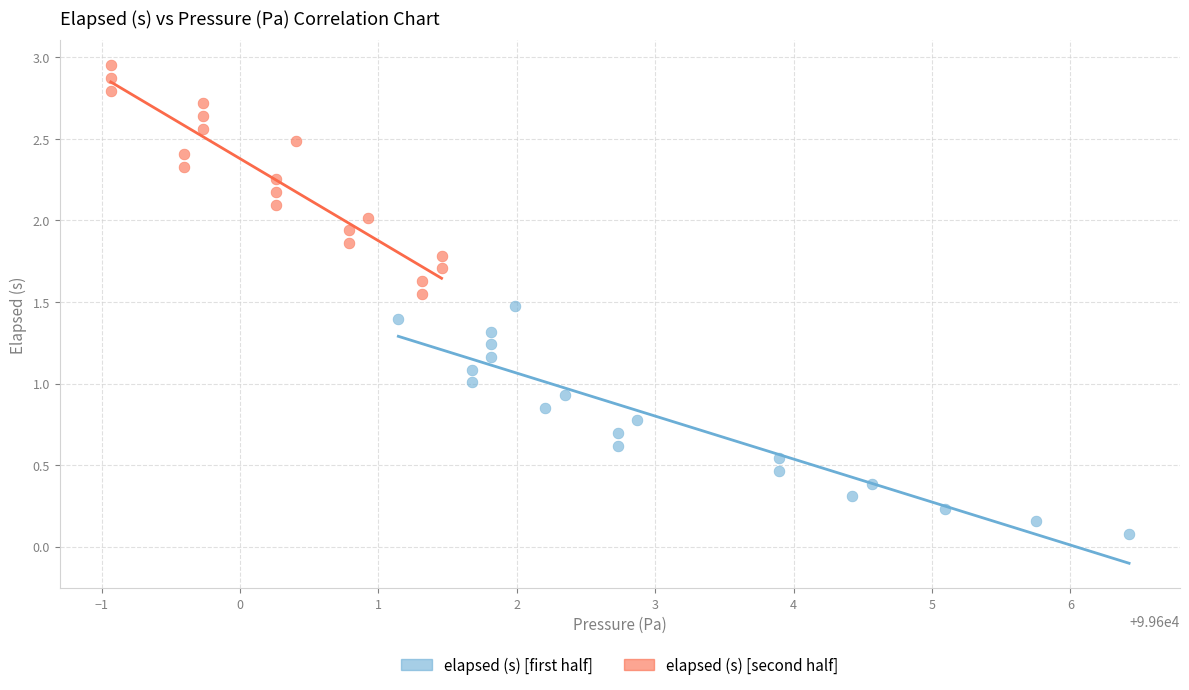

Which series reaches the minimum Y coordinate?

elapsed (s) [first half]